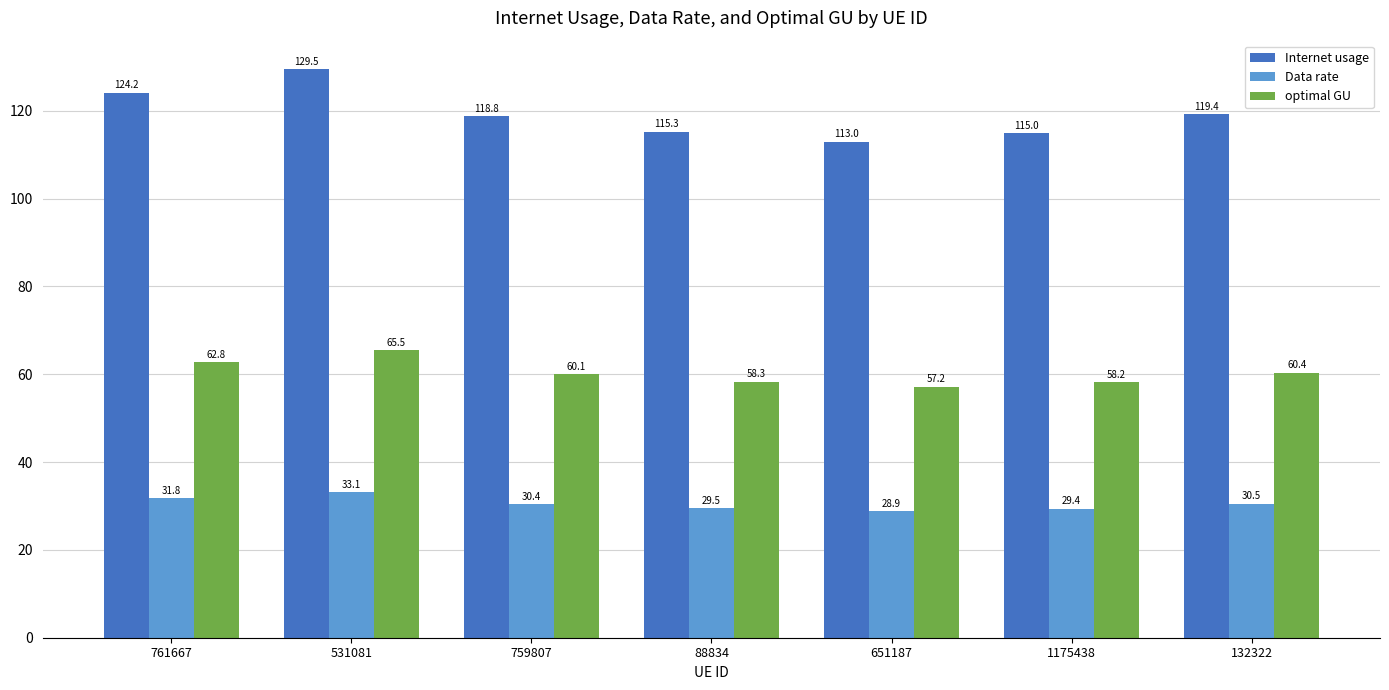

Reading left to right, extract all data points from this chart.

Internet usage: 124.2	129.5	118.8	115.3	113.0	115.0	119.4
Data rate: 31.8	33.1	30.4	29.5	28.9	29.4	30.5
optimal GU: 62.8	65.5	60.1	58.3	57.2	58.2	60.4